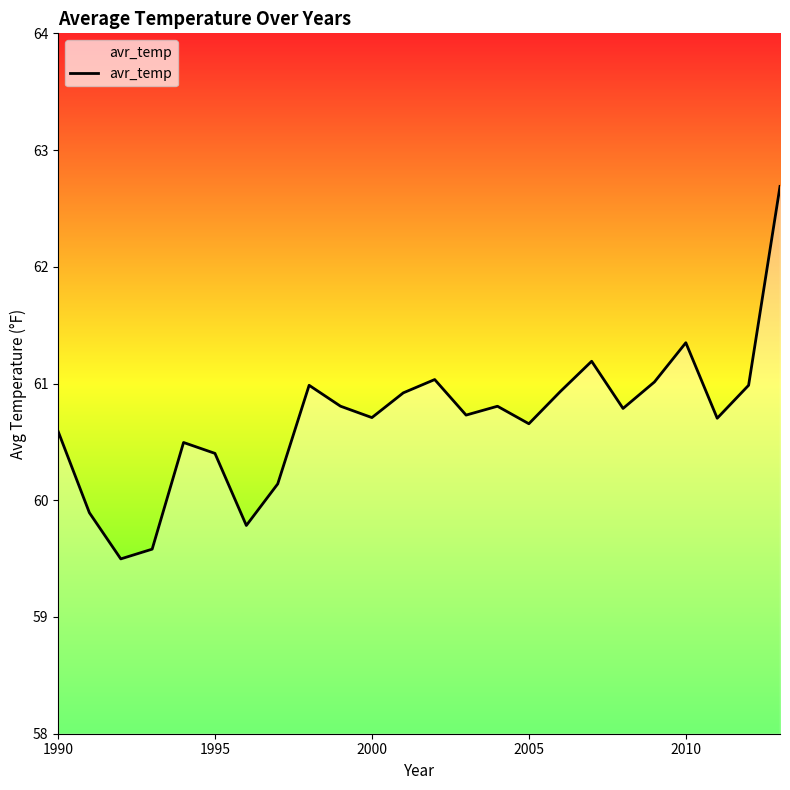

What is the maximum value shown in the chart?

62.7